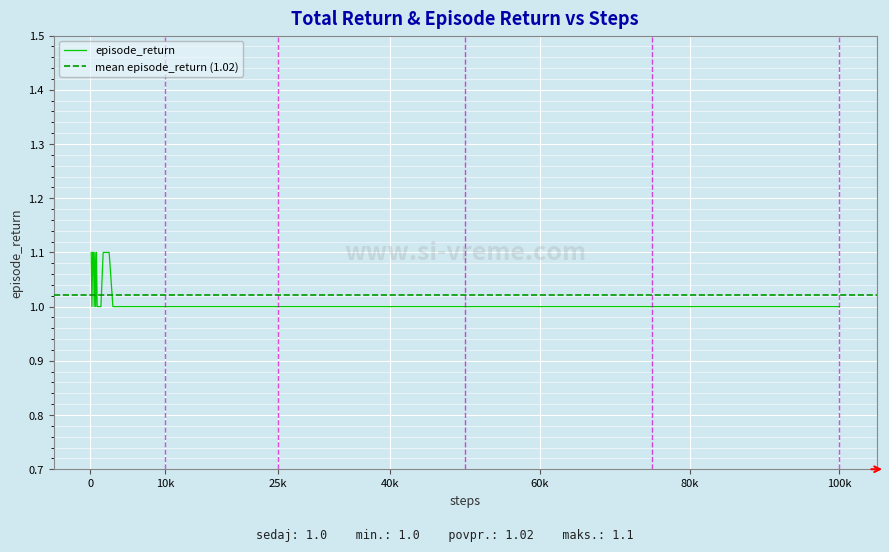

What is the lowest value of the episode_return series?

1.0